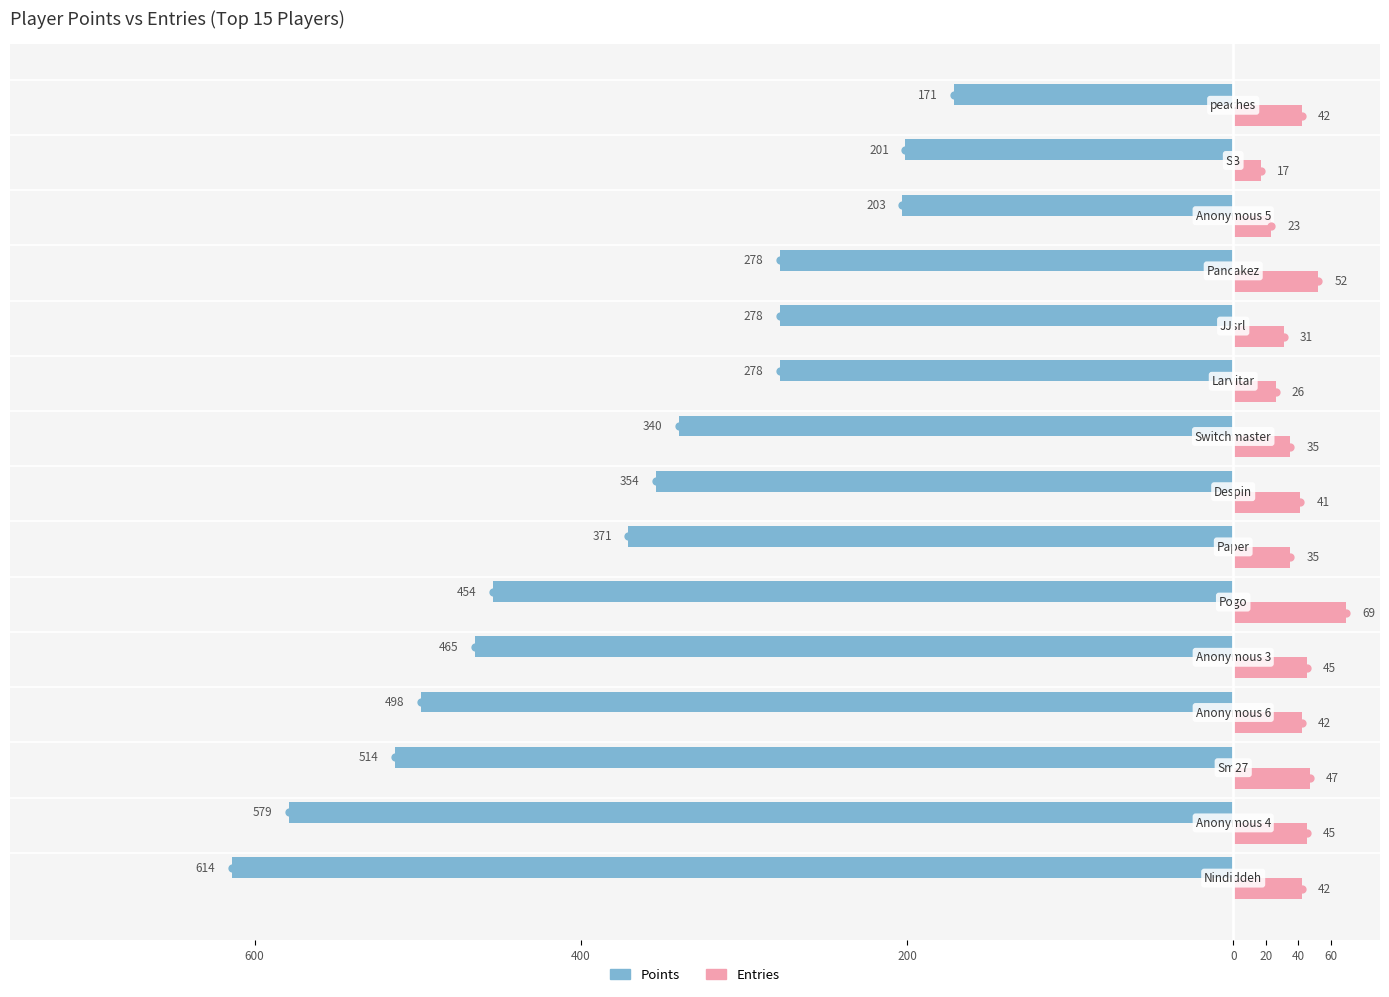

What are all the series names shown in the legend?

Points, Entries